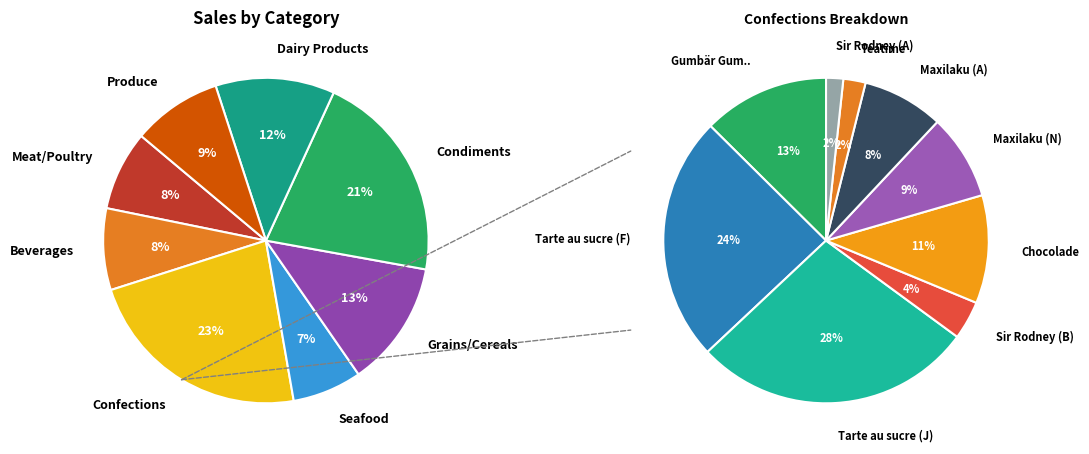

The 24 slice represents 1% of the pie. True or false?

False